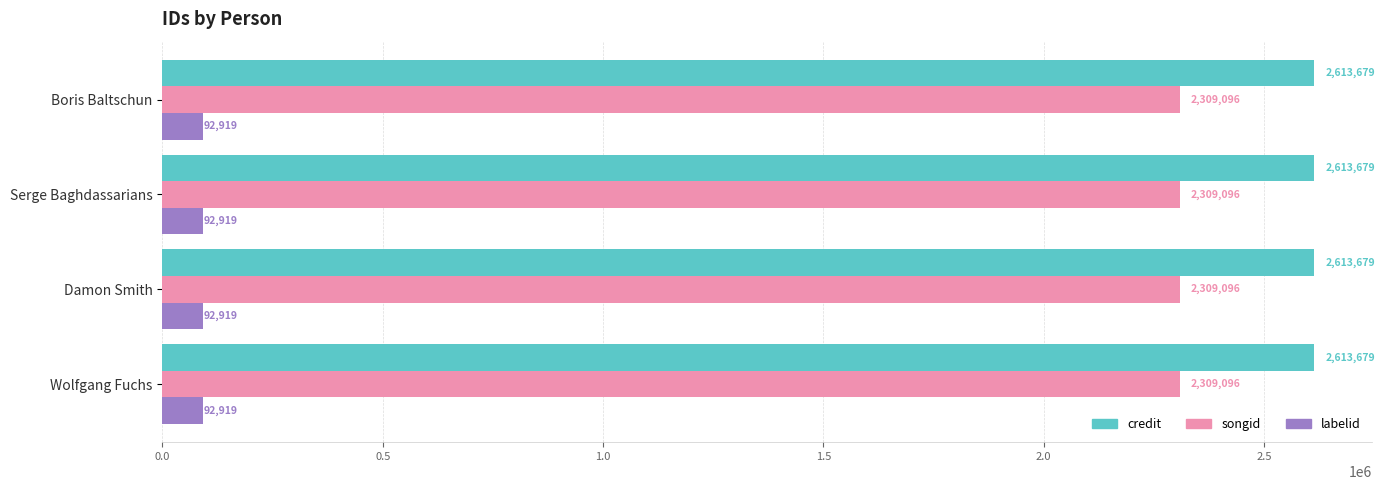

What value does the credit series have at Wolfgang Fuchs?

2613679